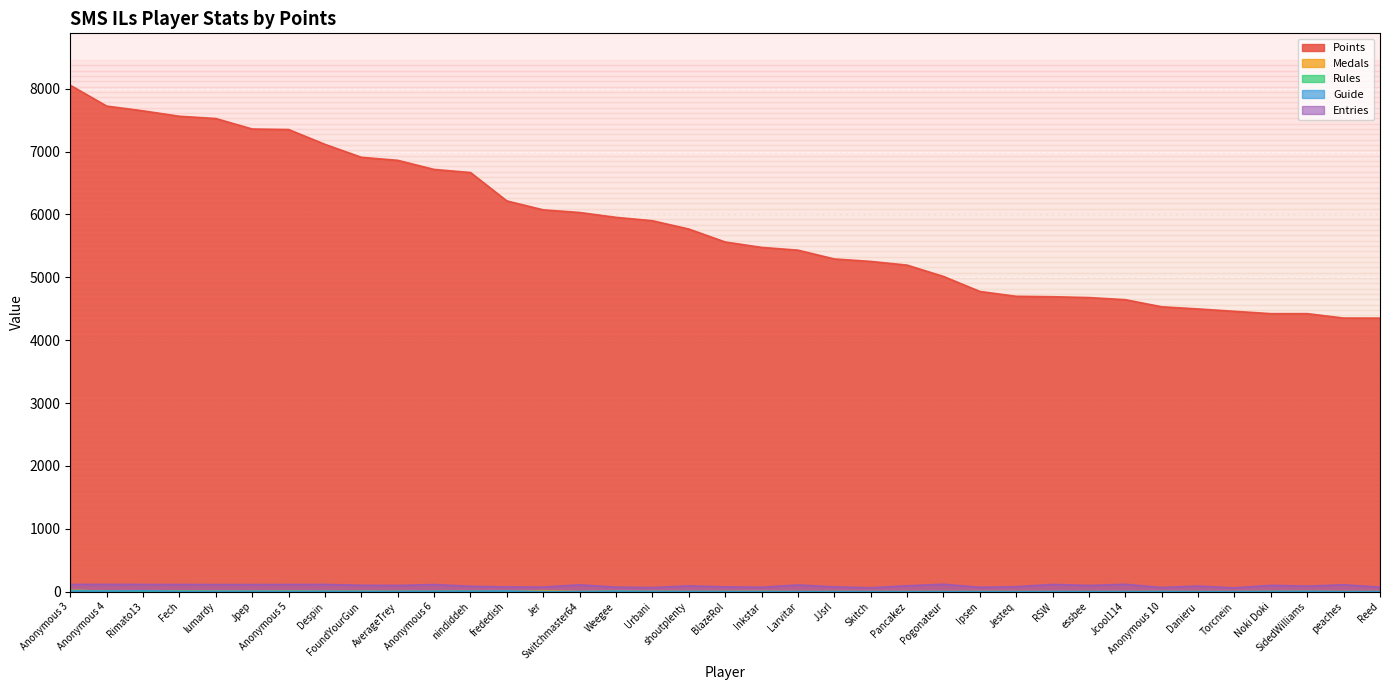

What is the maximum value for Rules?

20